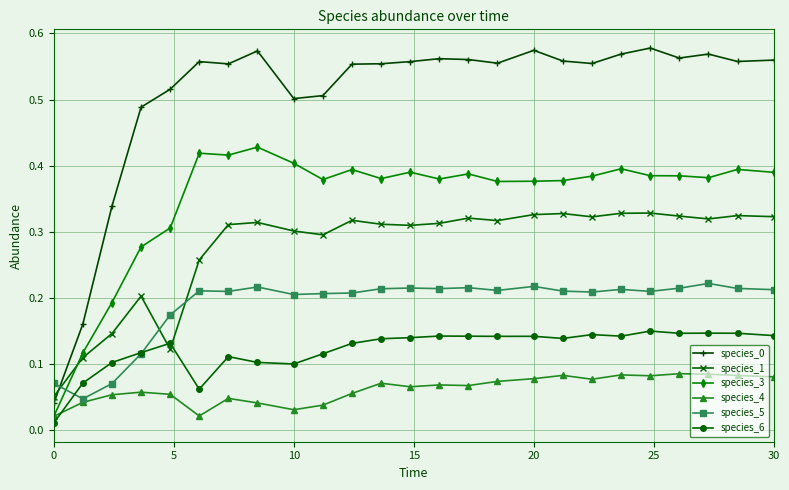

What is the sum of all species_0 values?

12.7